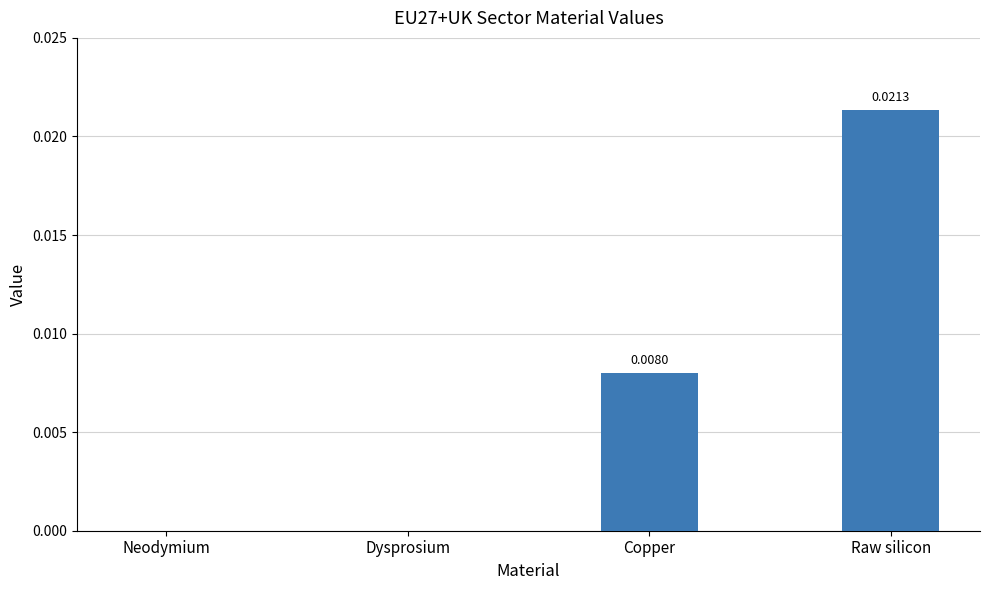

At which category does the chart reach its peak across all series?

Raw silicon